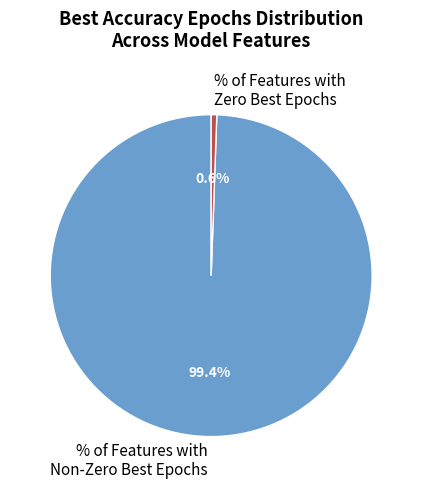

Between % of Features with Zero Best Epochs and % of Features with Non-Zero Best Epochs, which is larger?

% of Features with Non-Zero Best Epochs